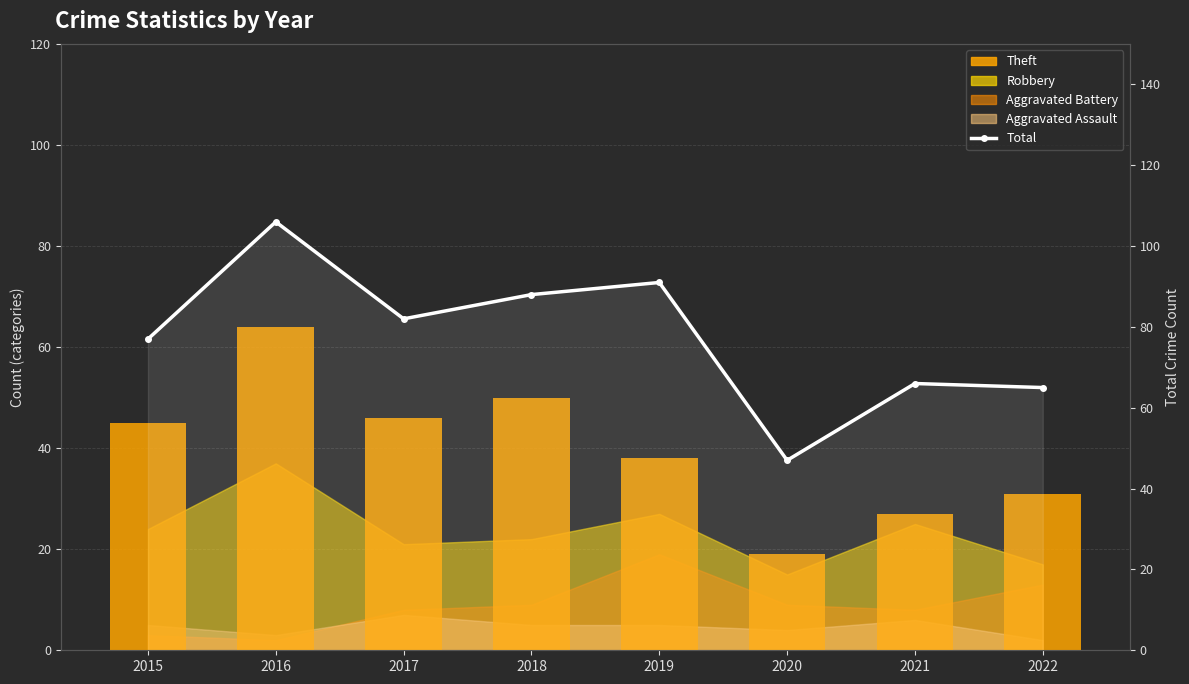

How many data points in Total are above 82?

3